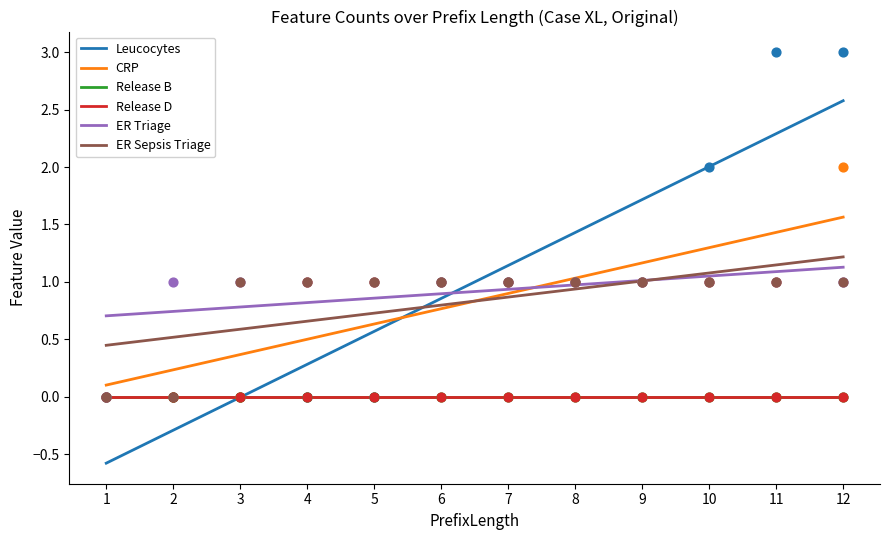

At how many categories does at least one series exceed 1?

3